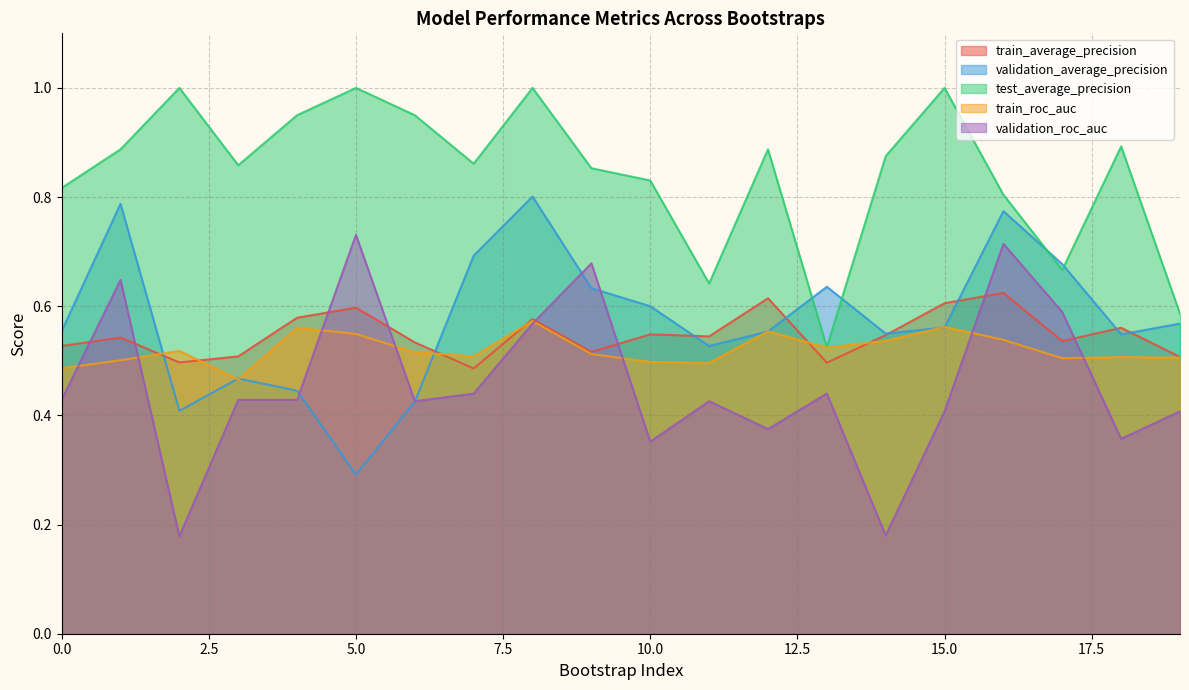

Between which two adjacent categories do train_average_precision and validation_average_precision first intersect?

1 and 2